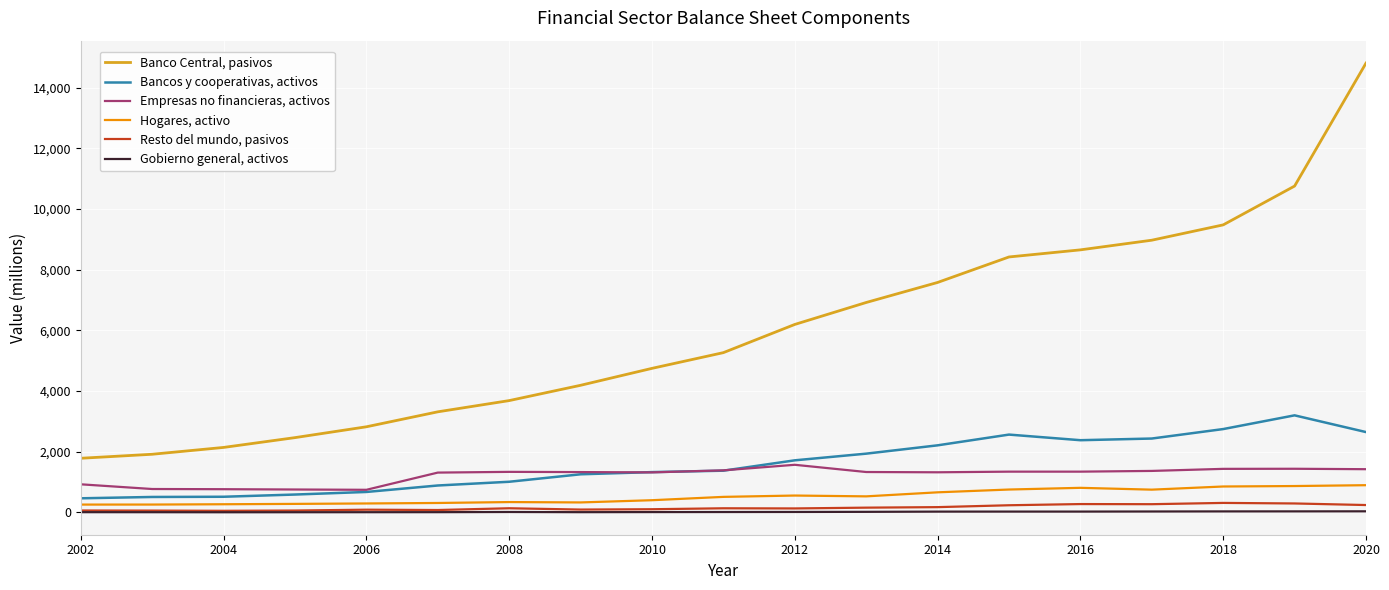

What is the maximum value for Bancos y cooperativas, activos?

3200